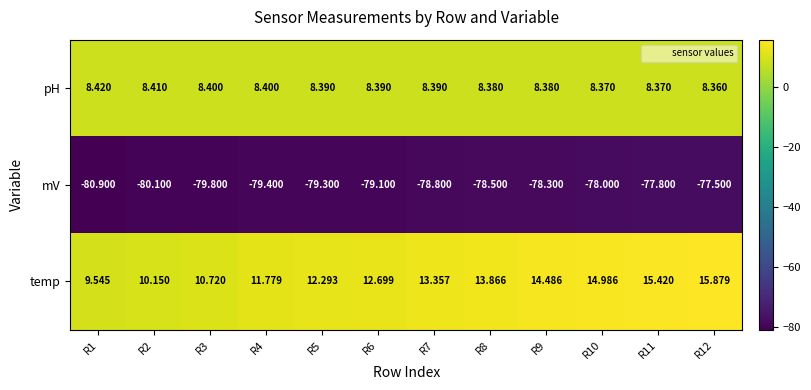

List the series in order of their peak value, highest first.

temp, pH, mV